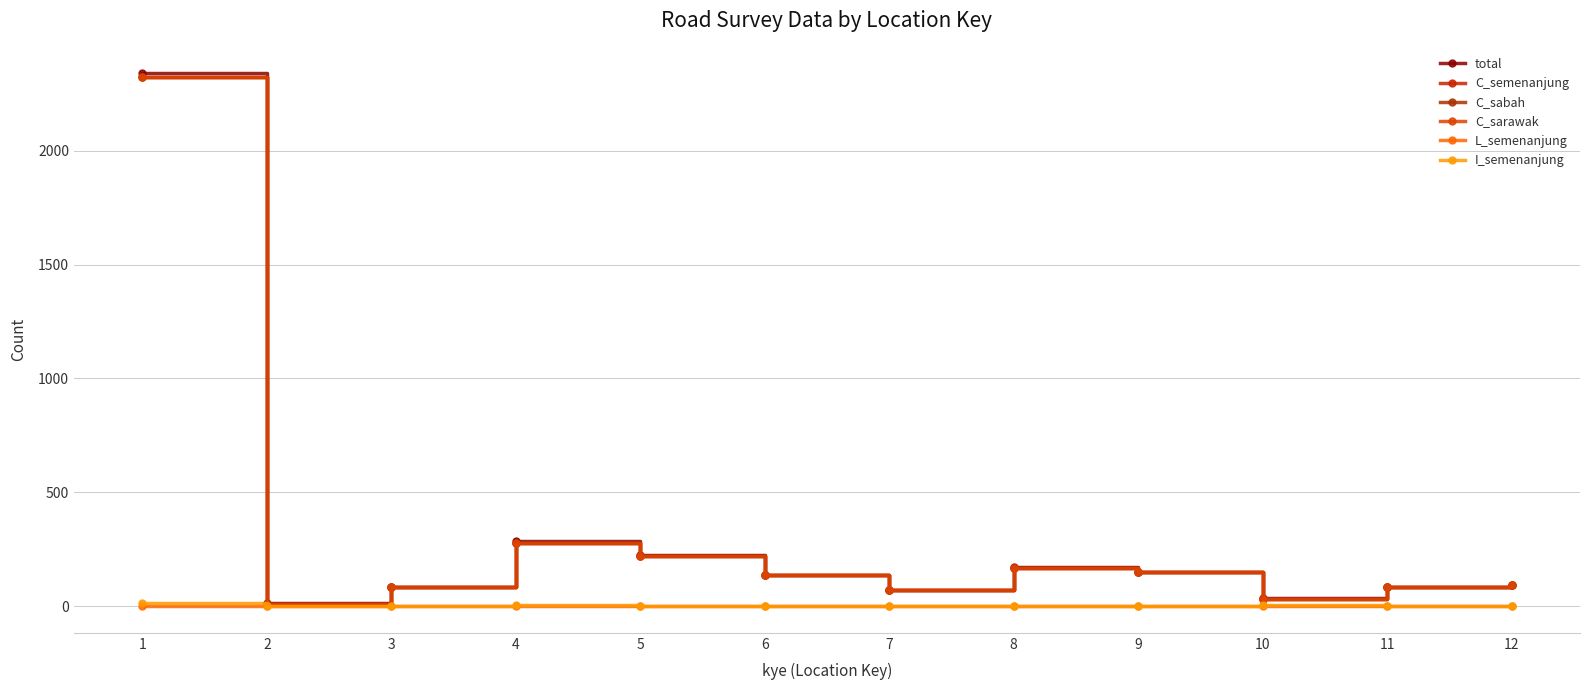

Reading left to right, list all the values displayed in this chart.

total: 2341	13	86	285	223	137	71	170	150	37	82	93
C_semenanjung: 2323	11	86	279	222	137	70	169	150	31	82	91
C_sabah: 2323	11	86	279	222	137	70	169	150	31	82	91
C_sarawak: 2323	11	86	279	222	137	70	169	150	31	82	91
L_semenanjung: 2	0	0	0	0	0	0	0	0	0	0	1
I_semenanjung: 12	2	0	6	0	0	1	0	0	5	0	1